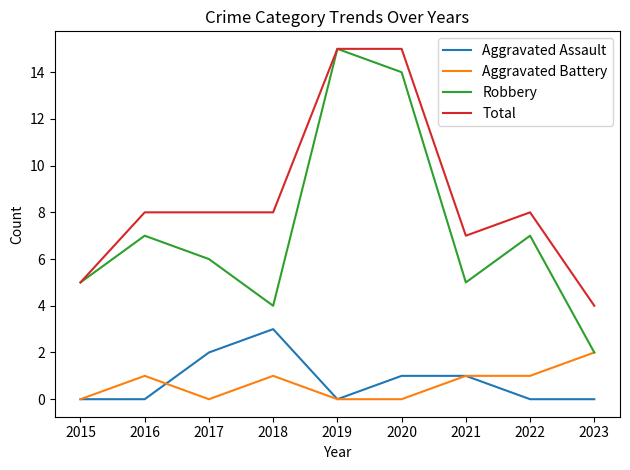

Count the number of categories in the chart.

9